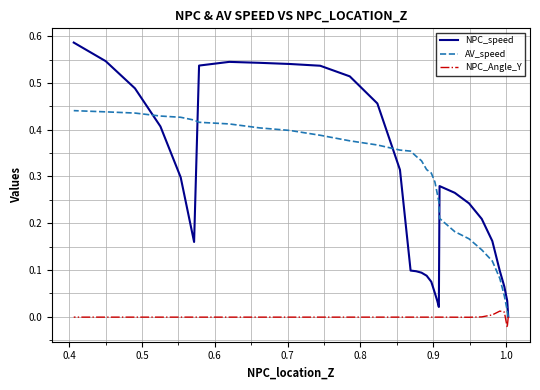

True or false: NPC_Angle_Y and NPC_speed intersect in this chart.

False